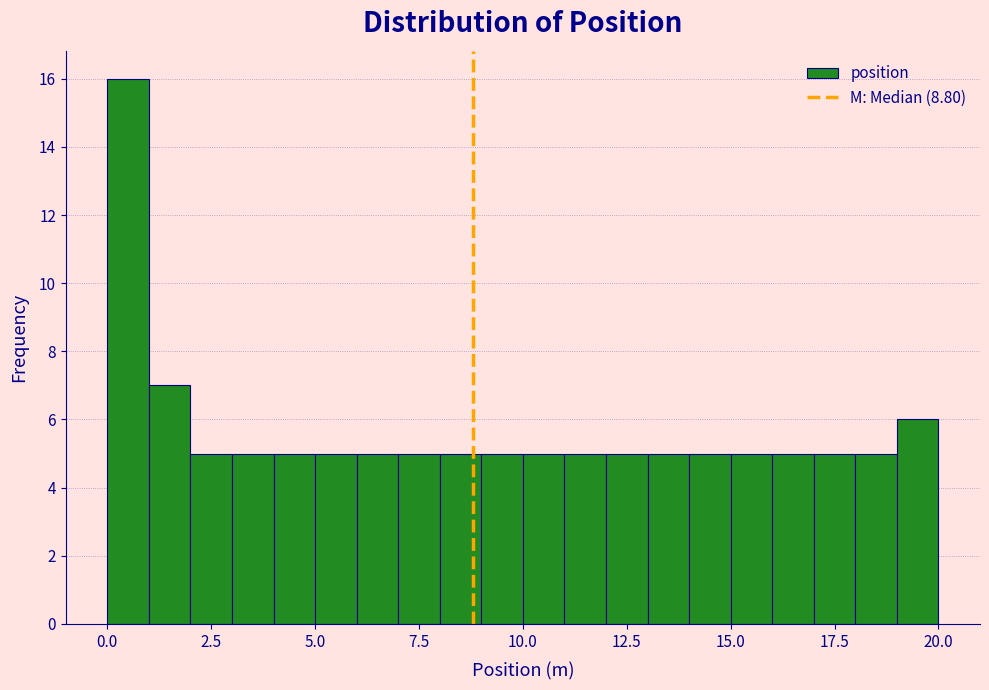

Around what value on the x-axis is the tallest bar? Give the approximate position of its centre, as read against the axis.

0.5